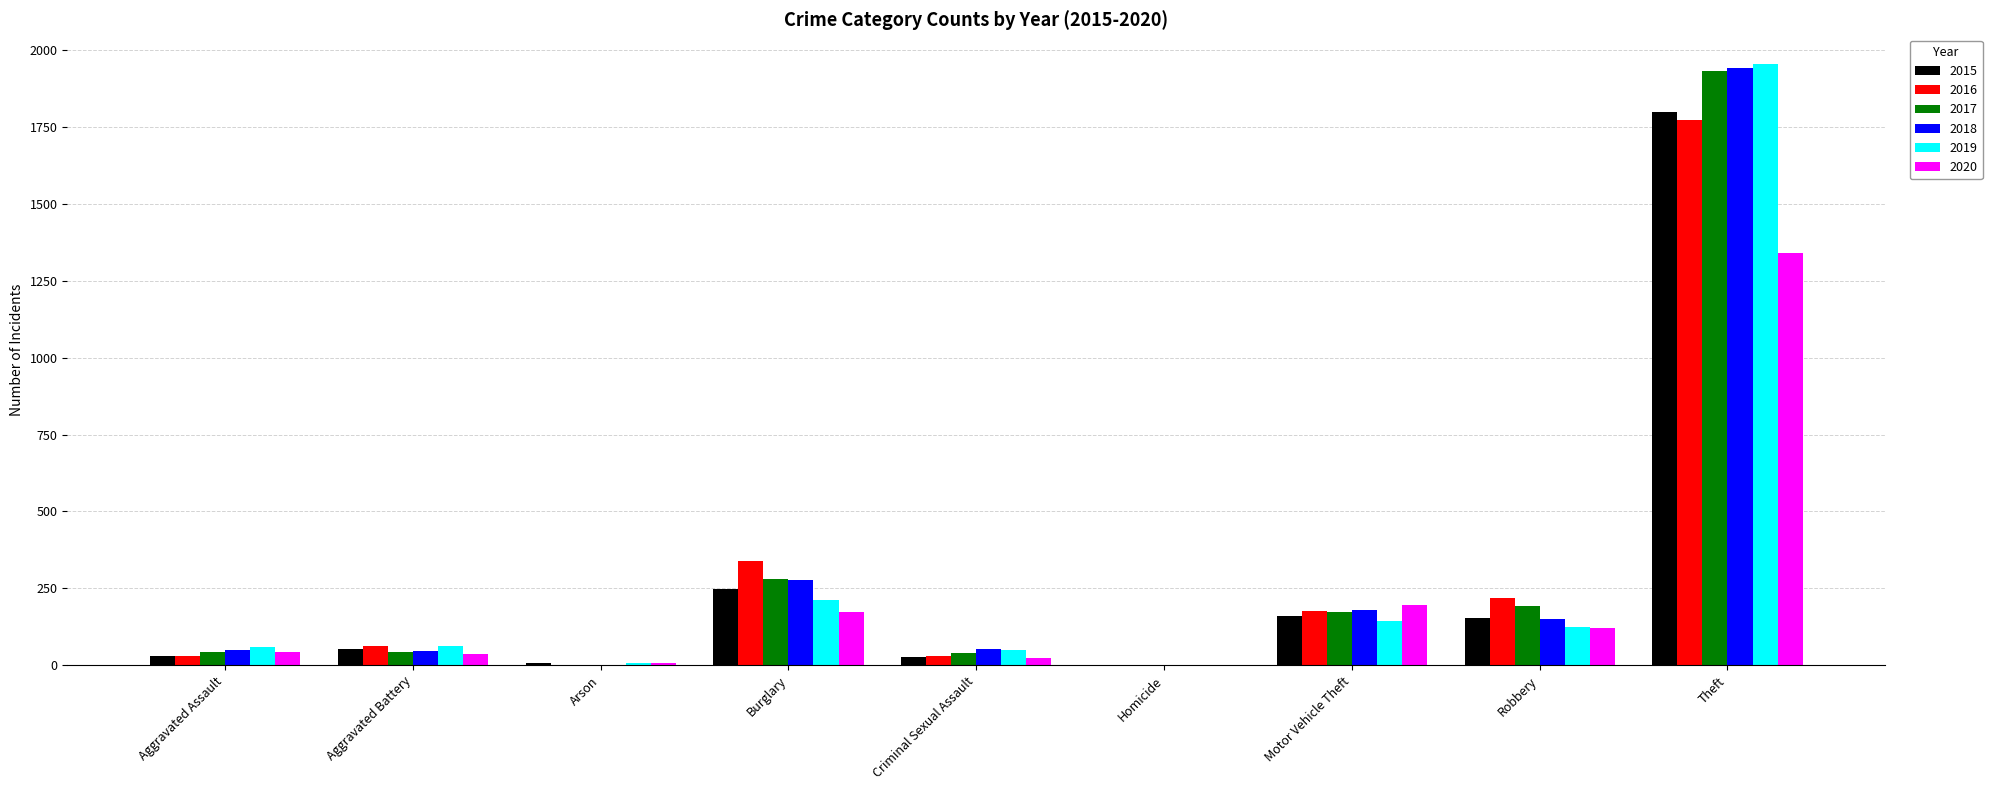

What is the average value of the 2020 series?

215